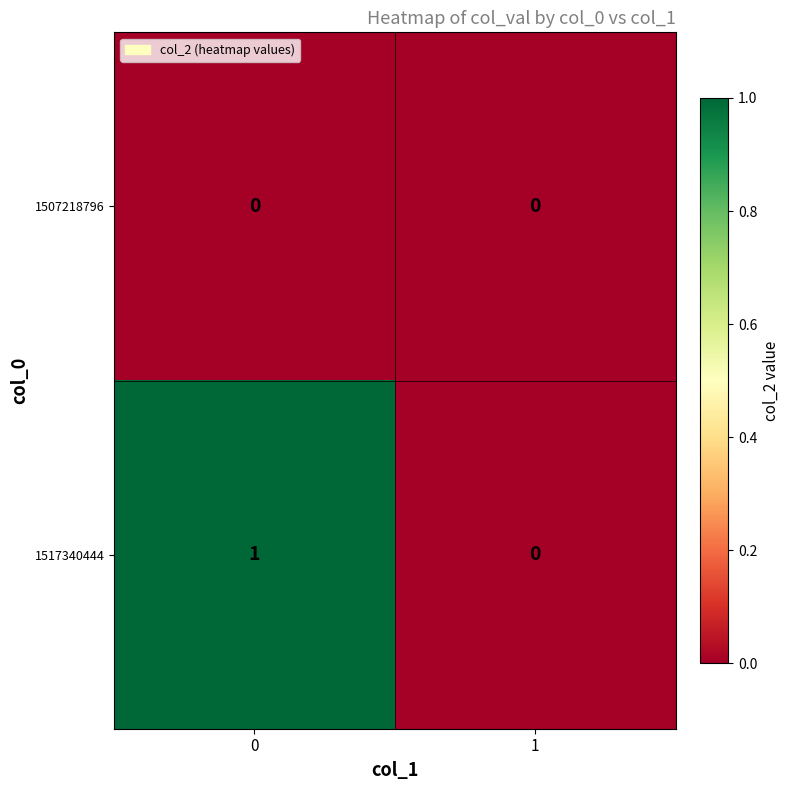

List the series in order of their peak value, highest first.

1517340444, 1507218796